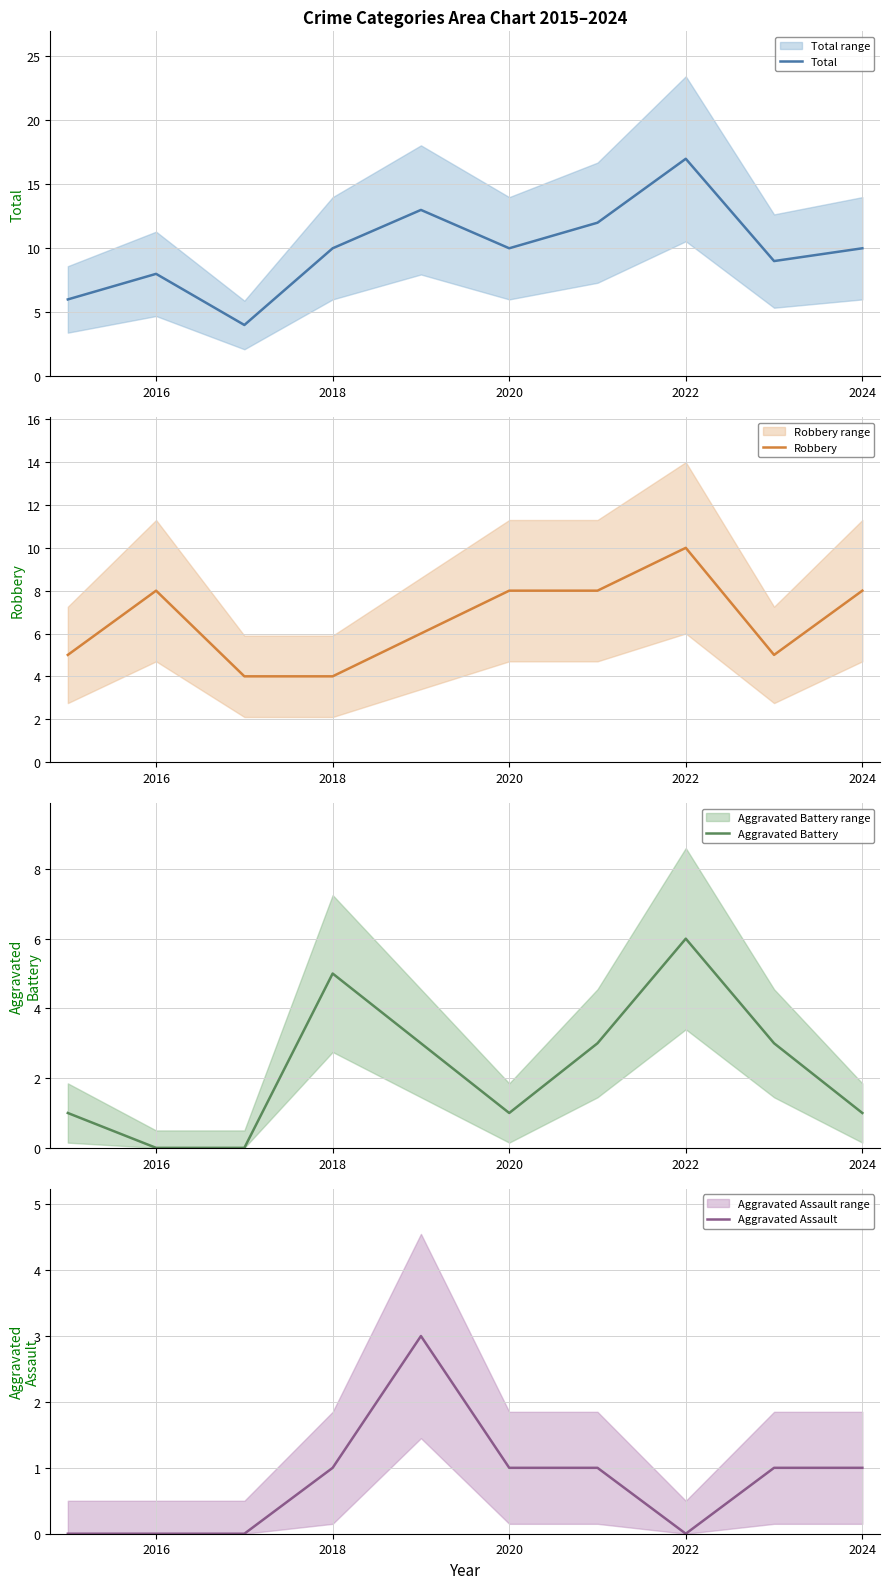

The Aggravated Assault series shows -2 at 2022. True or false?

False